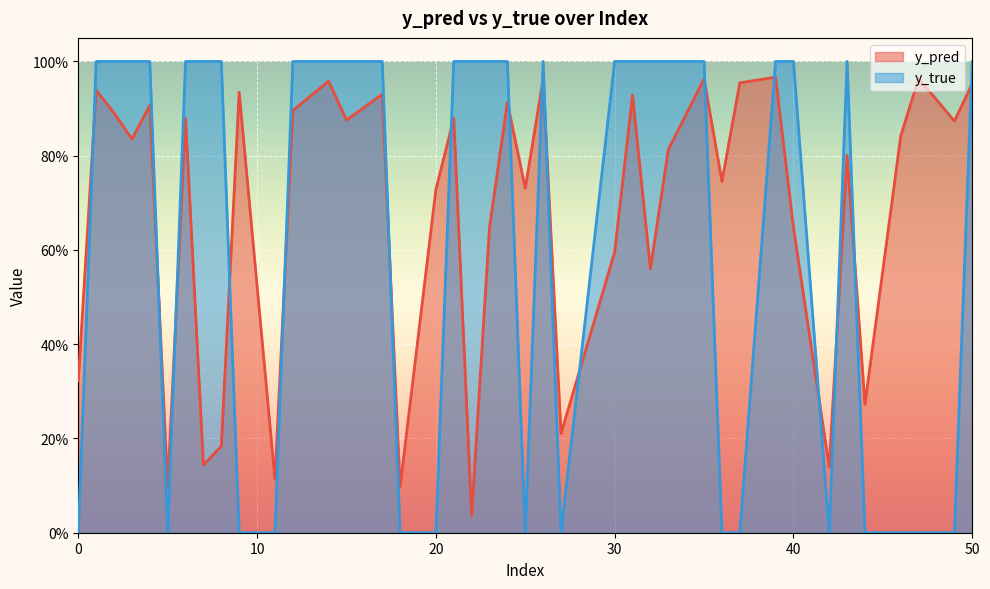

Which has a higher value, 30 or 18?

30